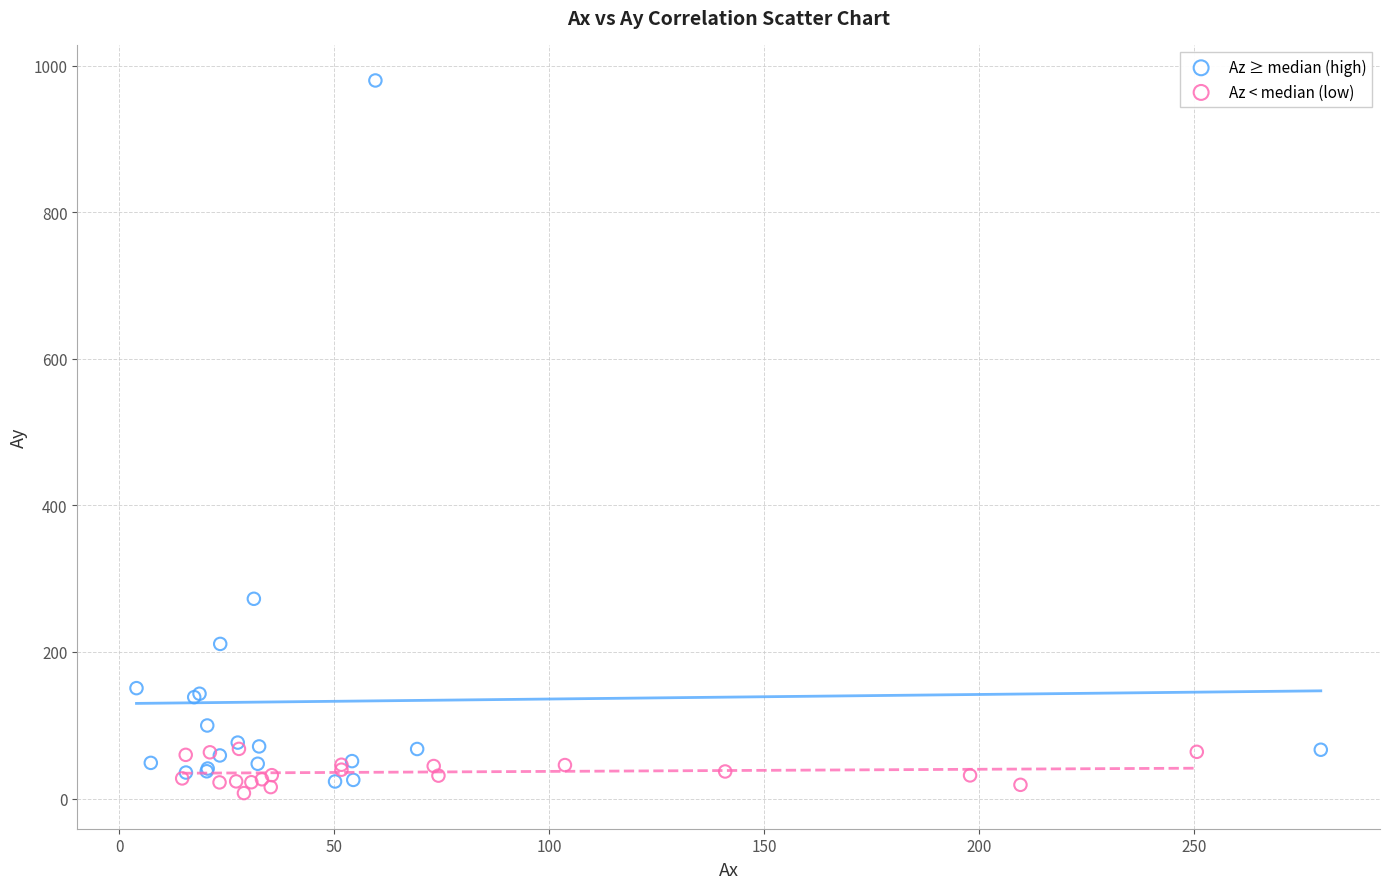

Which series contains the lowest Y value?

Az < median (low)